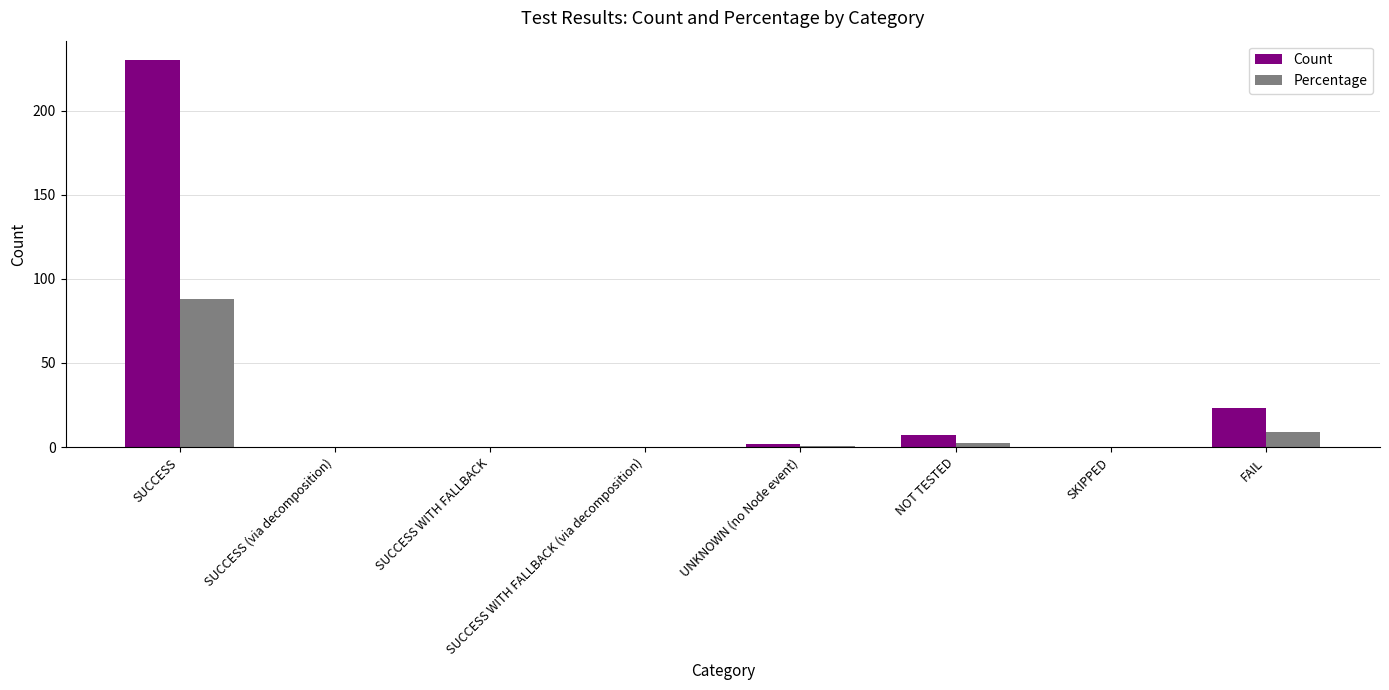

What is the sum of all Count values?

262.0